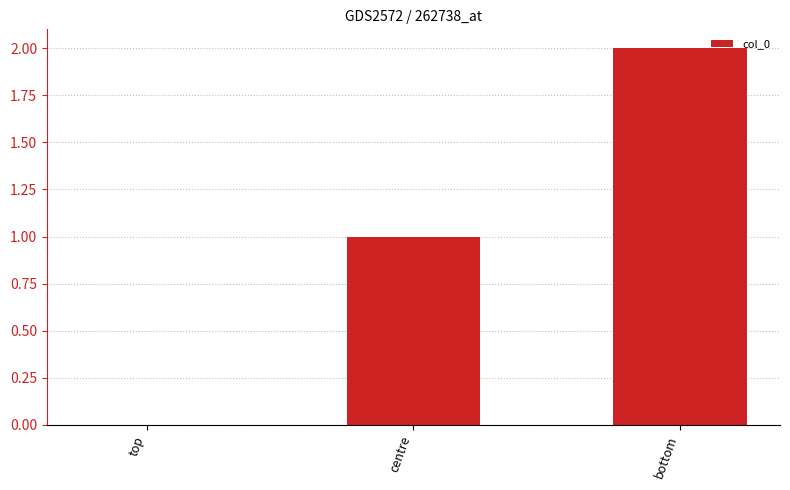

True or false: the data shows -1 at top.

False